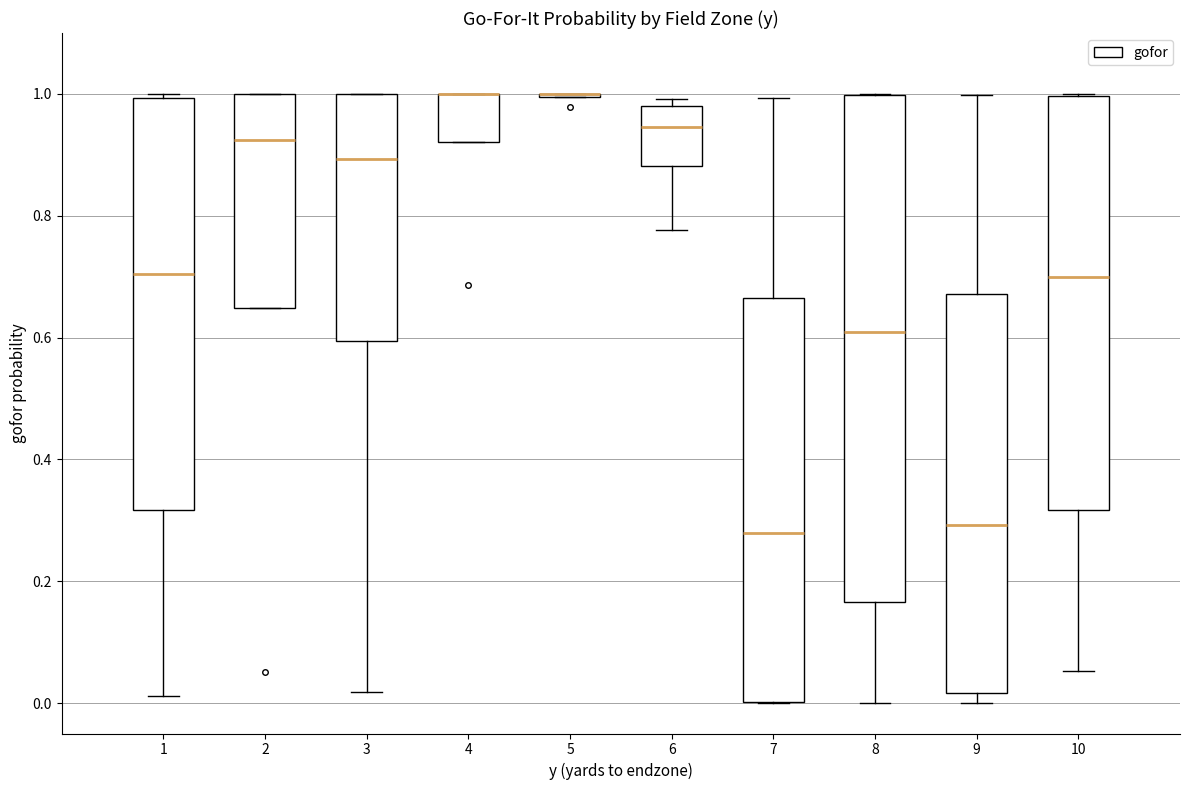

Reading left to right, read every box against the y-axis: the position of its median line, the range the box covers, and the ends of its whiskers. The values are not printed on the chart, so give them approximately, as read against the axis.

1: median 0.70, box 0.32 to 1.00, whiskers 0.02 to 1.00 (just above the box's upper edge)
2: median 0.92, box 0.64 to 1.00, whiskers 0.64 to 1.00
3: median 0.90, box 0.60 to 1.00, whiskers 0.02 to 1.00
4: median 1.00 (drawn on the box's upper edge), box 0.92 to 1.00, whiskers 0.92 to 1.00
5: box collapsed to a line at 1.00, whiskers 1.00 to 1.00
6: median 0.94, box 0.88 to 0.98, whiskers 0.78 to 1.00
7: median 0.28, box 0.00 to 0.66, whiskers 0.00 to 1.00
8: median 0.60, box 0.16 to 1.00, whiskers 0.00 to 1.00
9: median 0.30, box 0.02 to 0.68, whiskers 0.00 to 1.00
10: median 0.70, box 0.32 to 1.00, whiskers 0.06 to 1.00